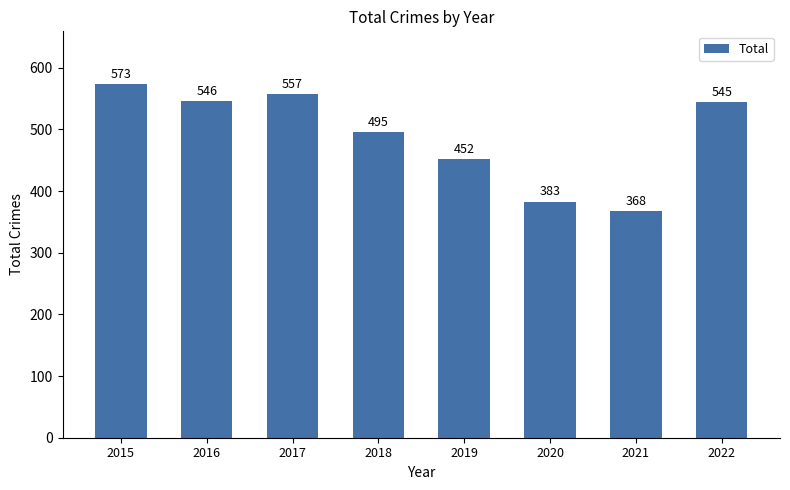

Which label corresponds to the largest value in the chart?

2015